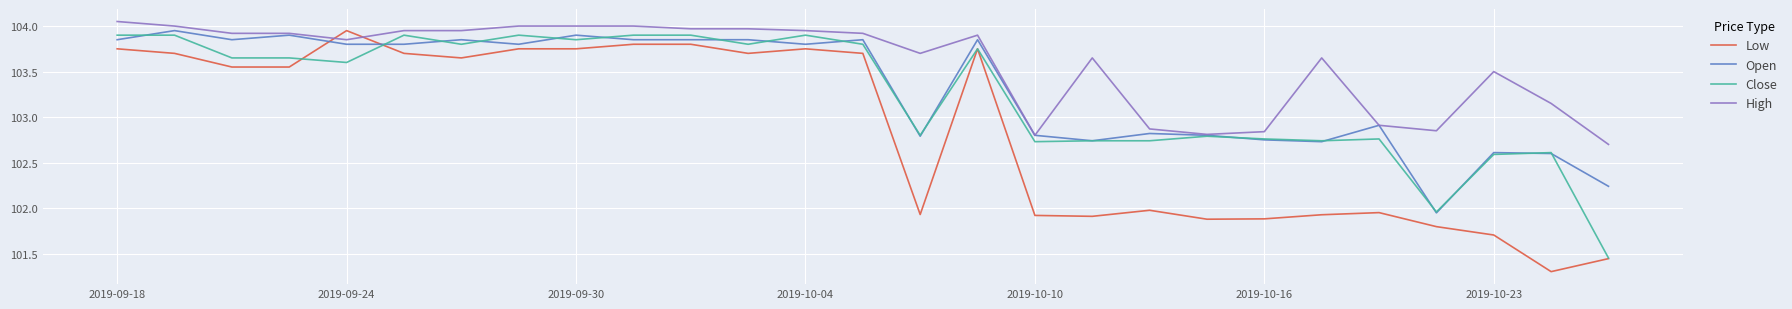

What is the minimum value shown in the chart?

101.3